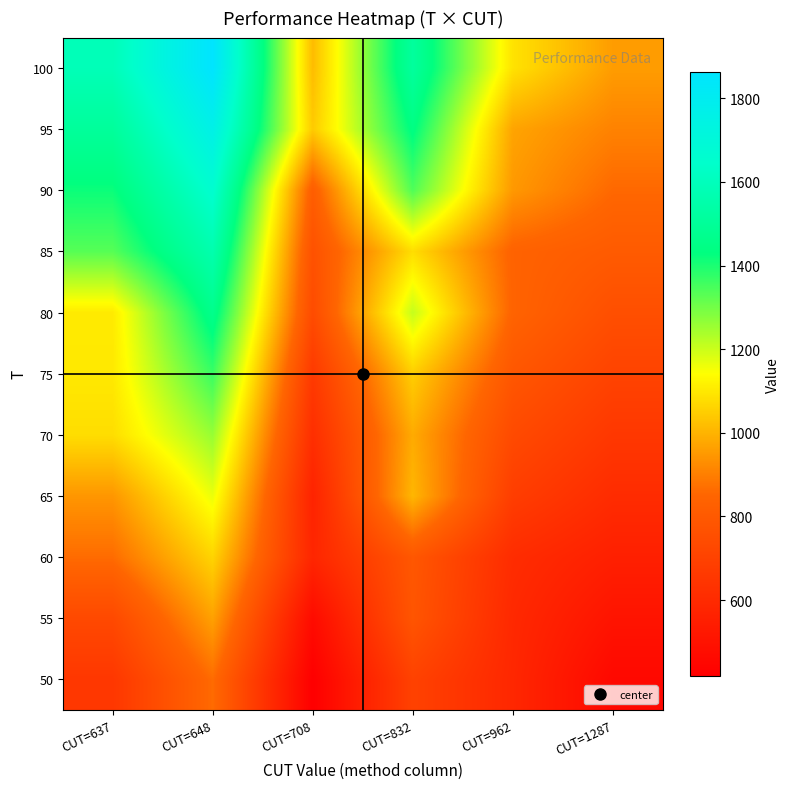

What is the difference between the highest and lowest values at CUT=708?

623.6